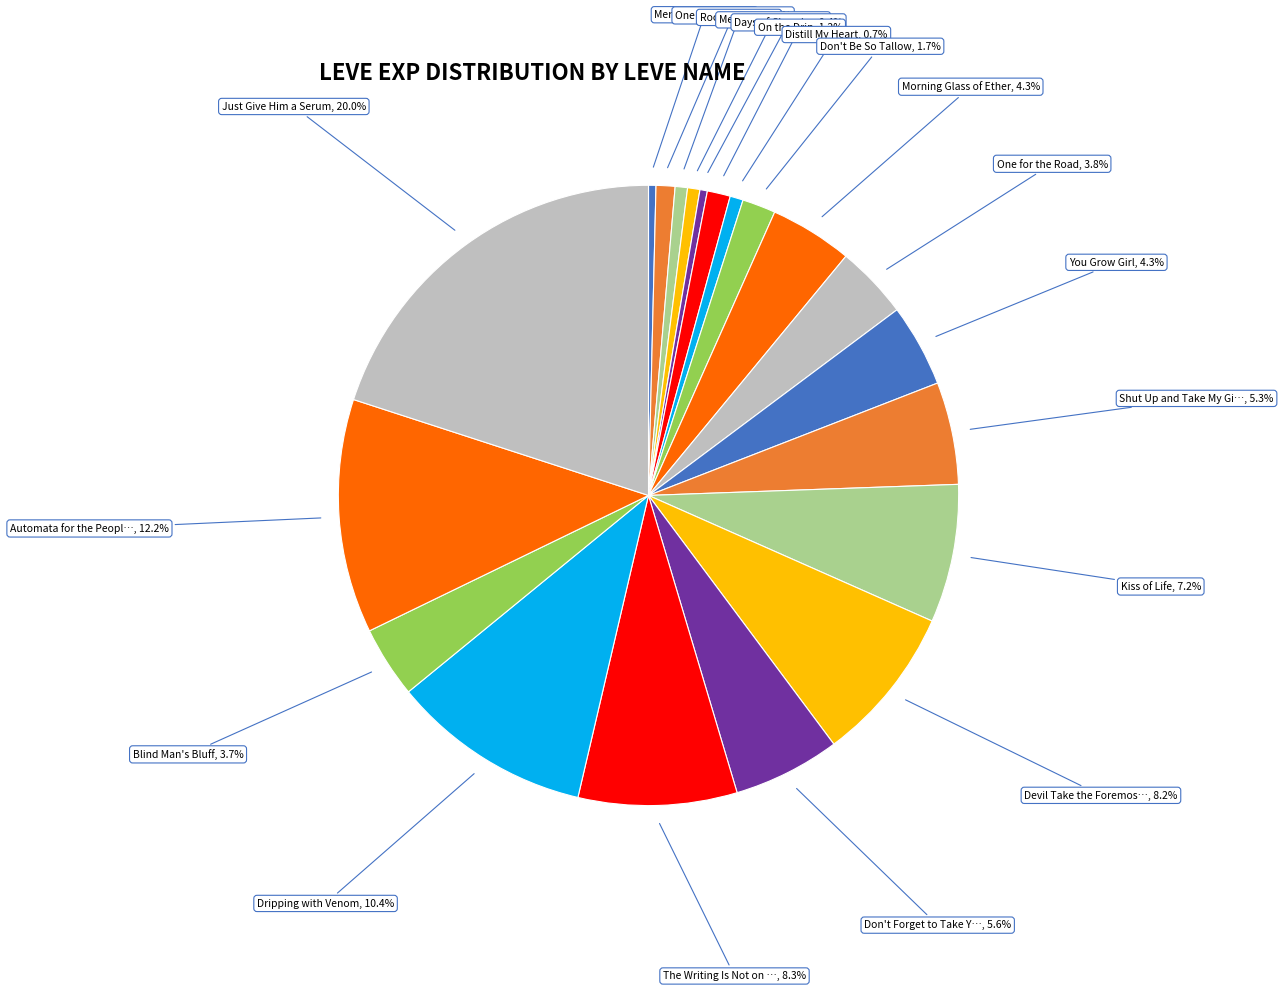

Count the number of slices in the pie.

20